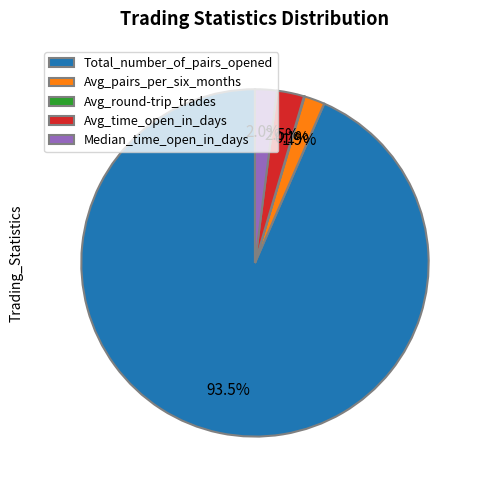

What is the total percentage of Avg_pairs_per_six_months and Total_number_of_pairs_opened?

95.4%